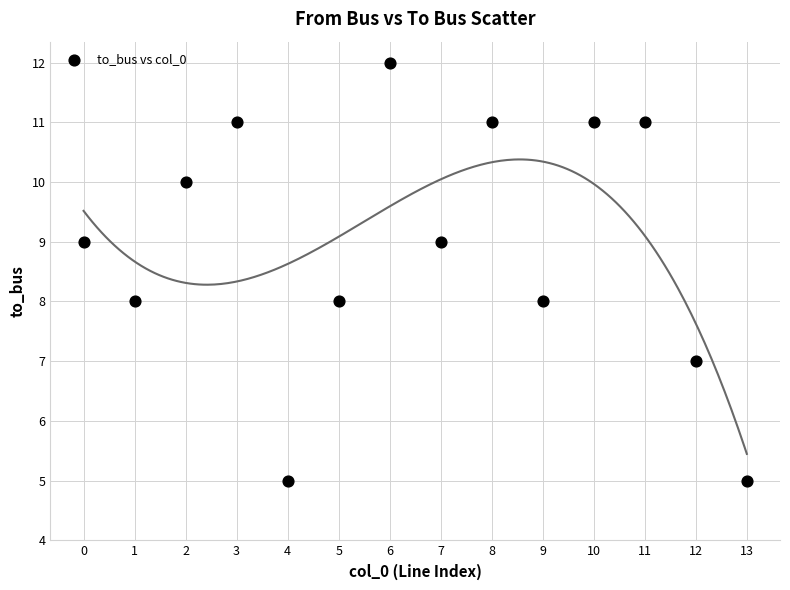

What is the range of Y values (max minus min)?

7